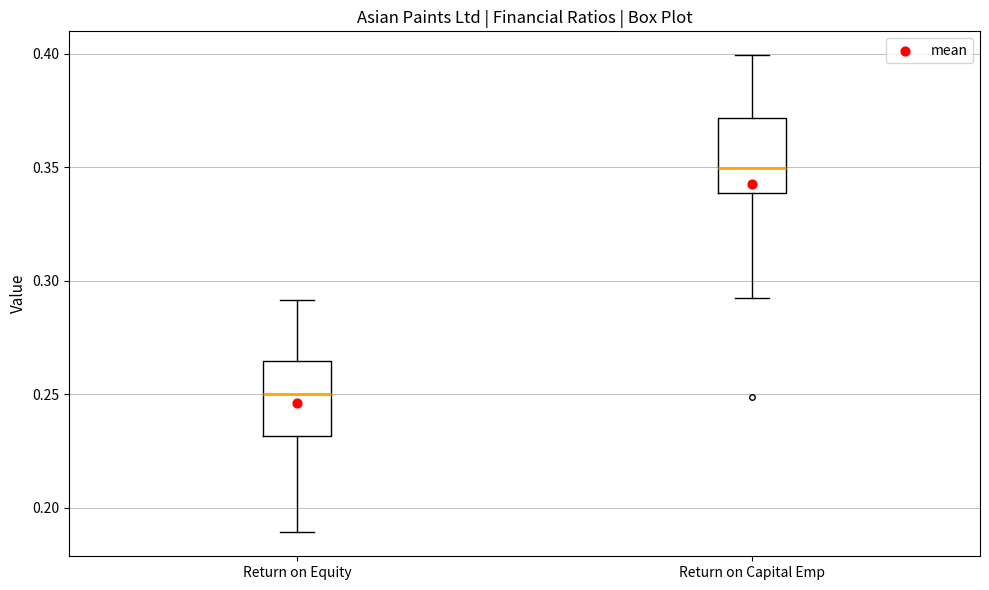

Reading left to right, transcribe this box plot: for each box, give where its median line is, the range the box spans, and where its two whiskers end, as read against the y-axis. The values are not printed on the chart, so give them approximately, as read against the axis.

Return on Equity: median 0.250, box 0.230 to 0.265, whiskers 0.190 to 0.290
Return on Capital Emp: median 0.350, box 0.340 to 0.370, whiskers 0.290 to 0.400